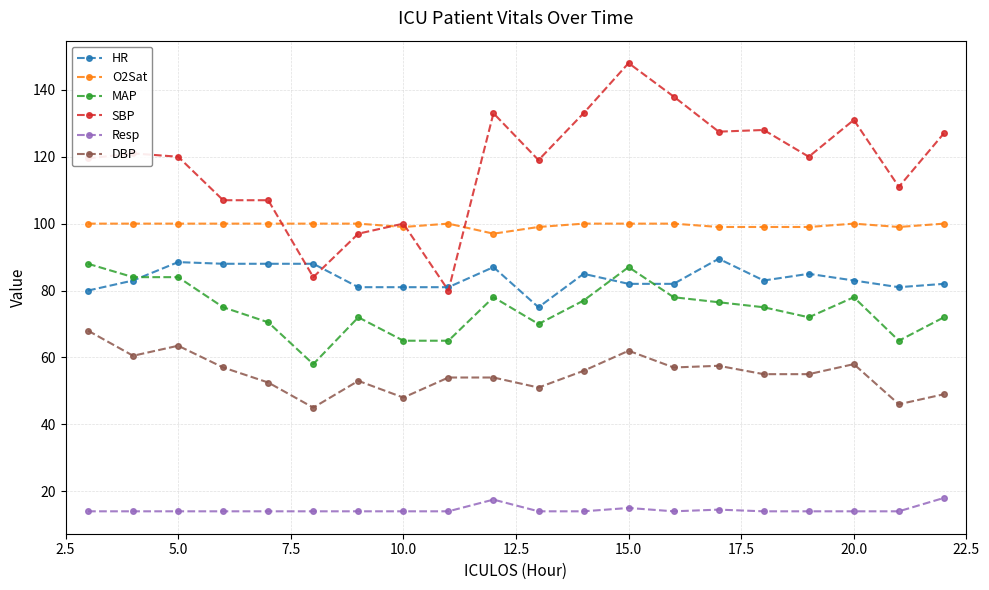

At how many categories does at least one series exceed 37?

20